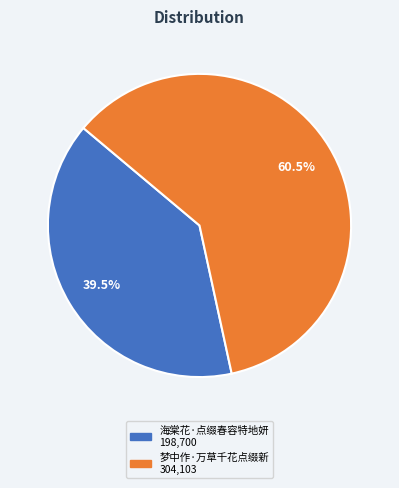

Is it true that 海棠花·点缀春容特地妍 is 49% of the pie?

False